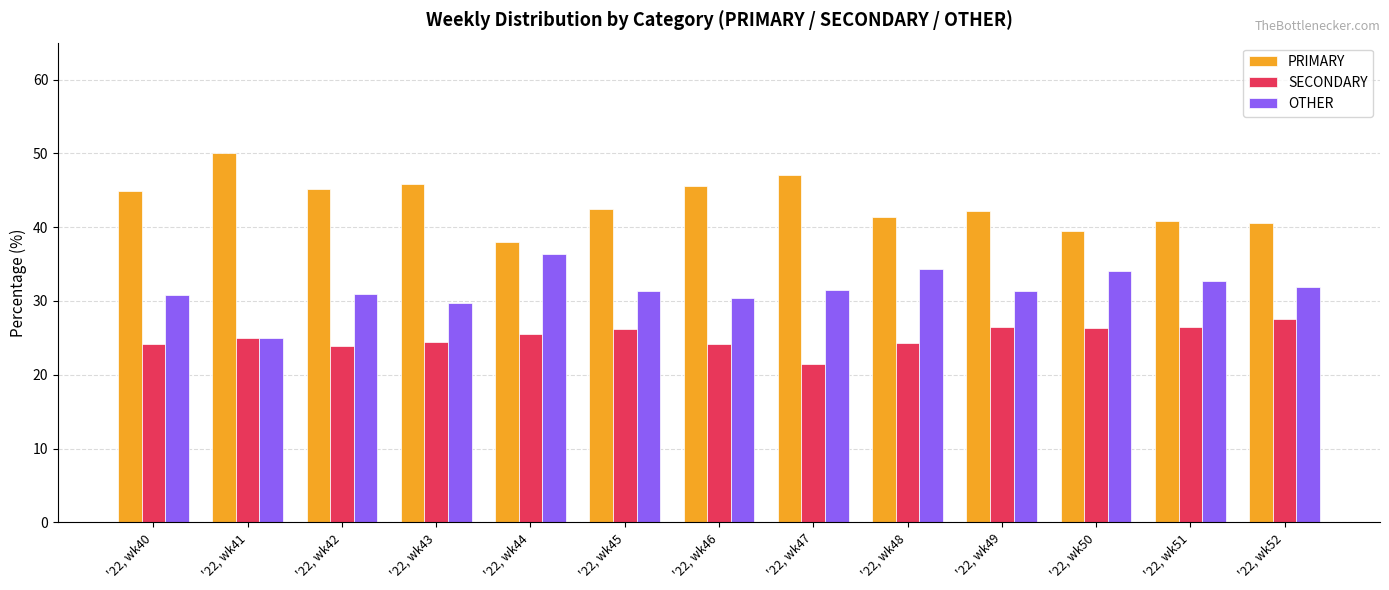

What is the approximate value of PRIMARY at '22, wk47?

47.1